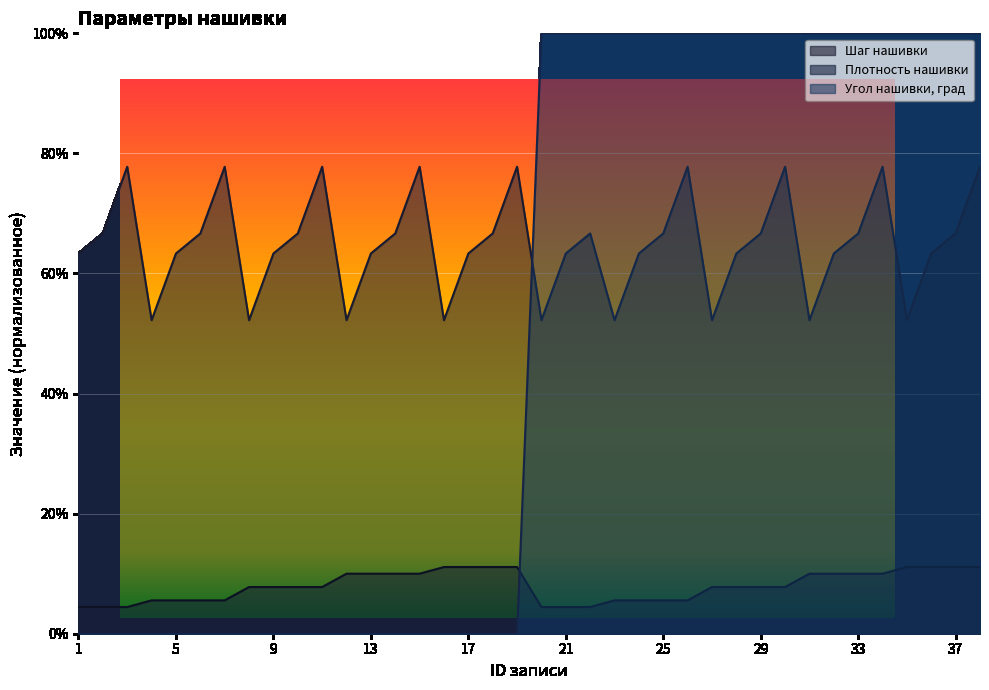

Which series ends up on top after the final intersection of Угол нашивки, град and Плотность нашивки?

Угол нашивки, град